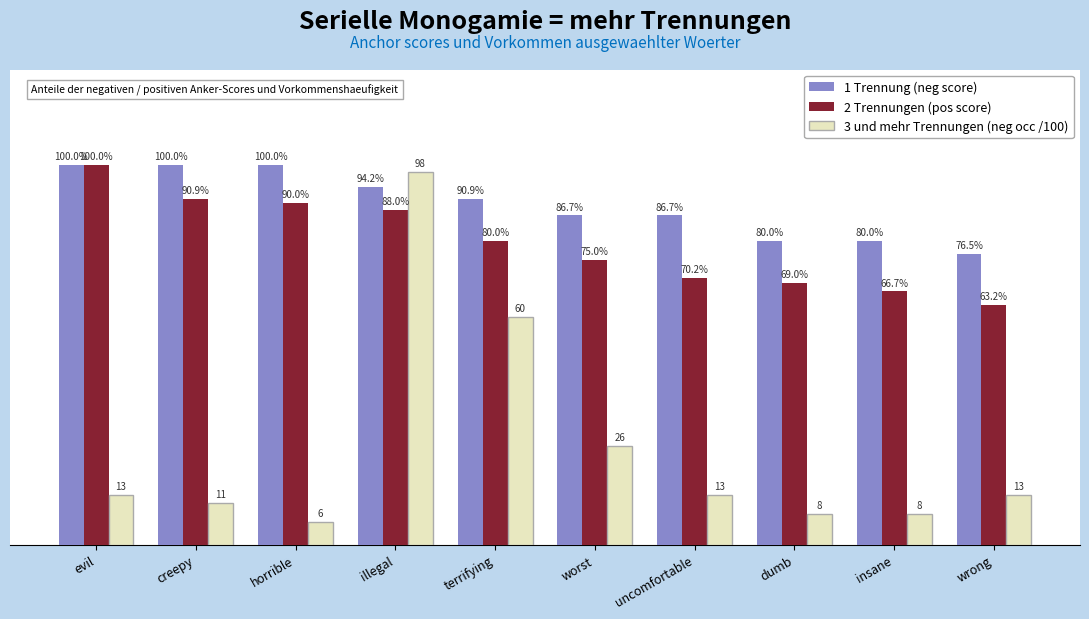

What are all the series names shown in the legend?

1 Trennung (neg score), 2 Trennungen (pos score), 3 und mehr Trennungen (neg occ /100)